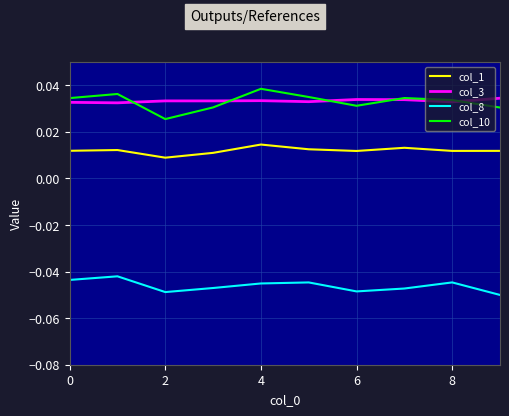

True or false: col_3 and col_8 cross at least once.

False